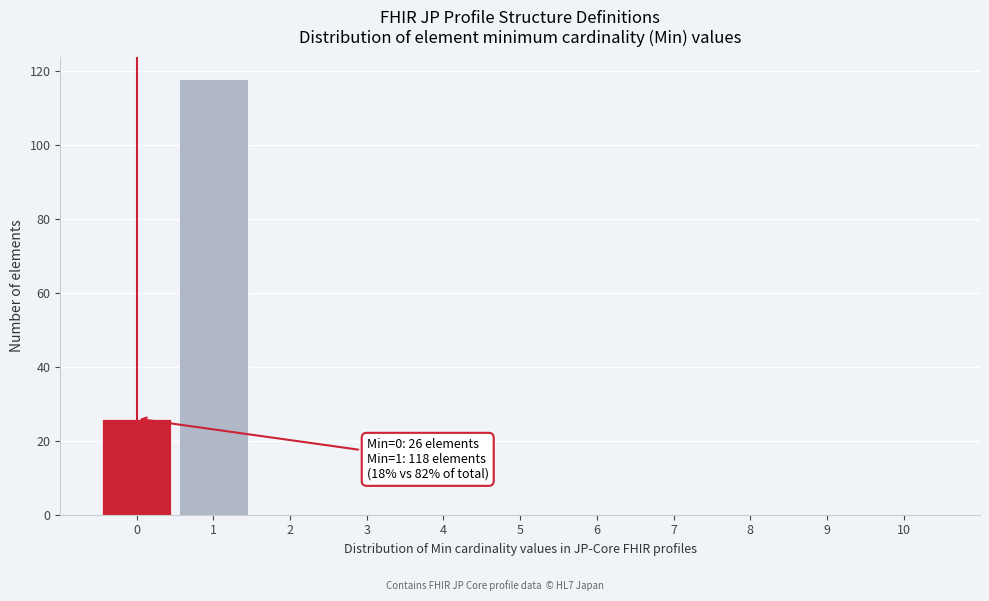

Over which range of the x-axis is the bar tallest?

0.5 to 1.5